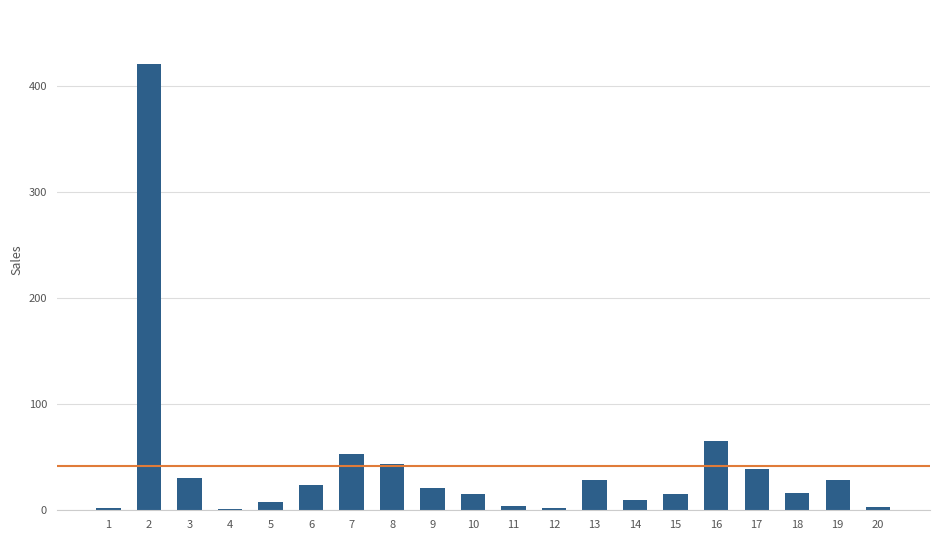

The value at 16 is 24. True or false?

False